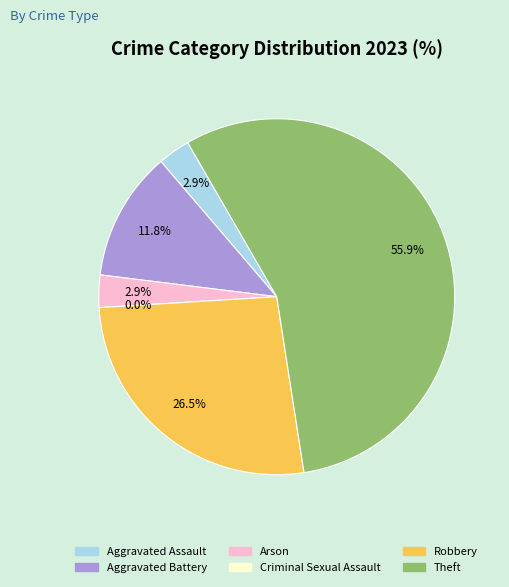

Between Criminal Sexual Assault and Aggravated Battery, which is larger?

Aggravated Battery